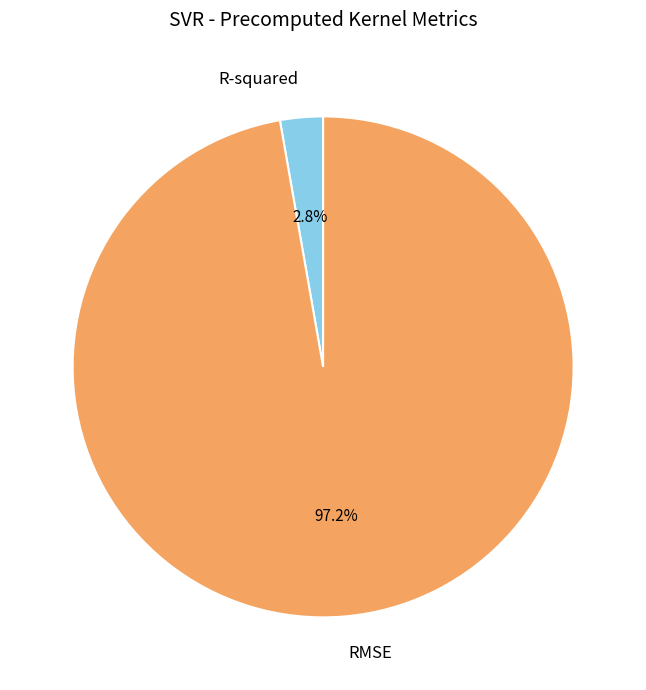

The RMSE slice represents 97% of the pie. True or false?

True